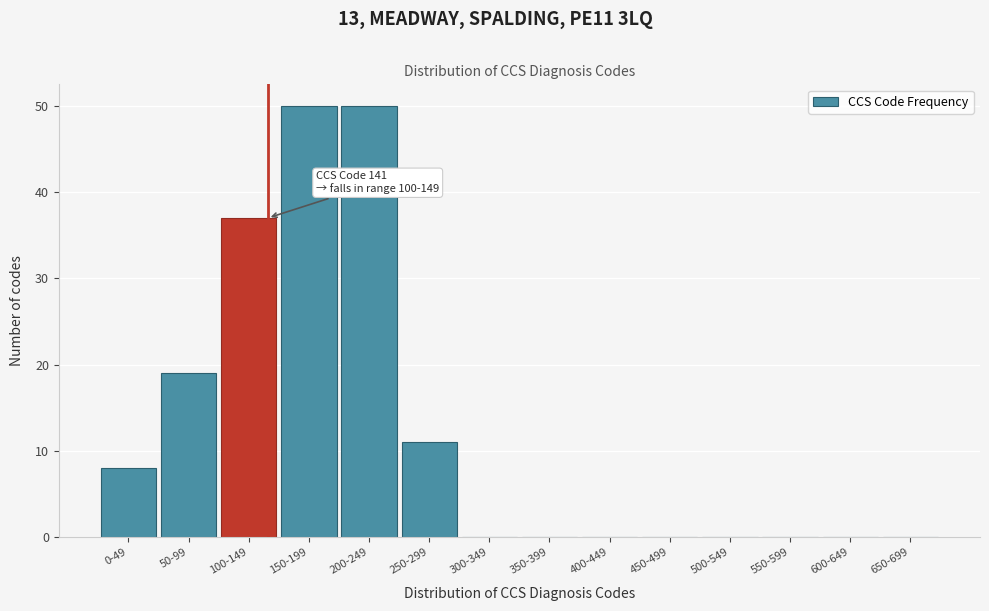

Reading left to right, what are all the values shown in this chart?

0-49=8	50-99=19	100-149=37	150-199=50	200-249=50	250-299=11	300-349=0	350-399=0	400-449=0	450-499=0	500-549=0	550-599=0	600-649=0	650-699=0